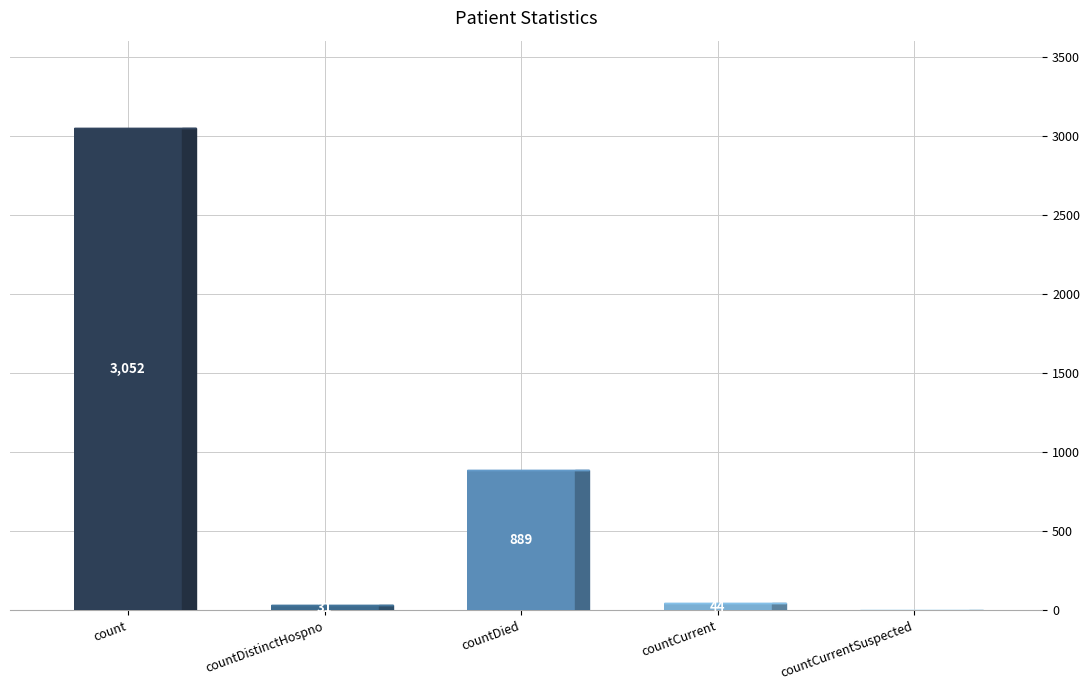

Which has a higher value, countCurrent or count?

count